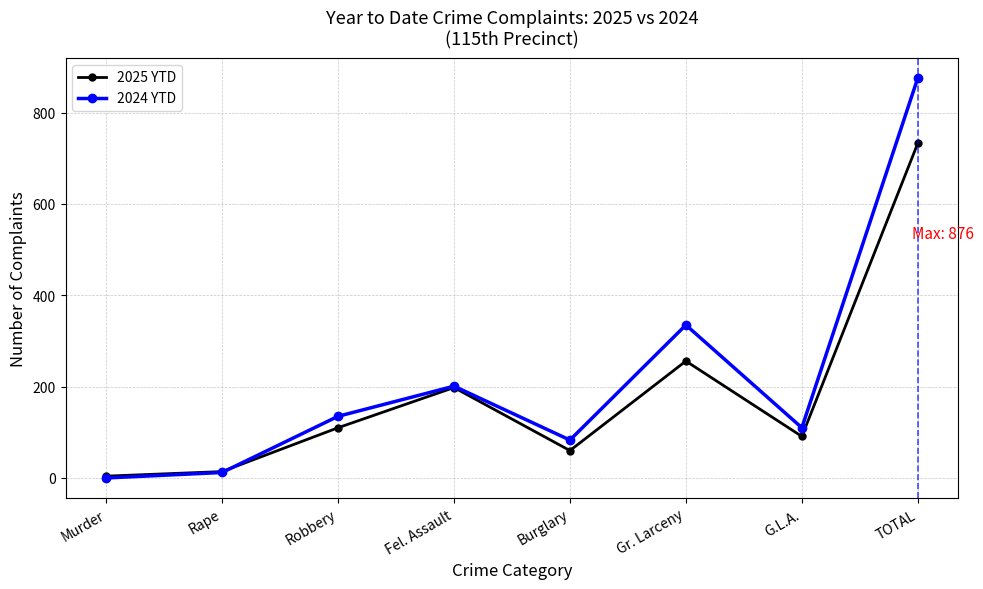

Which series has the largest total across all categories?

2024 YTD